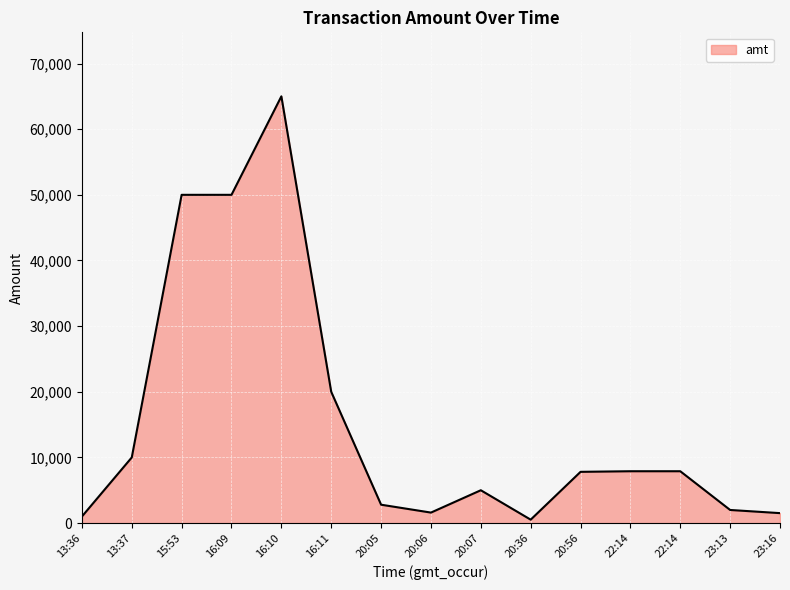

Reading right to left, what are all the values shown in this chart?

1519.0	2000.0	7900.0	7900.0	7808.0	525.0	5005.0	1601.6	2802.8	20000.0	65000.0	50000.0	50000.0	10000.0	1000.0